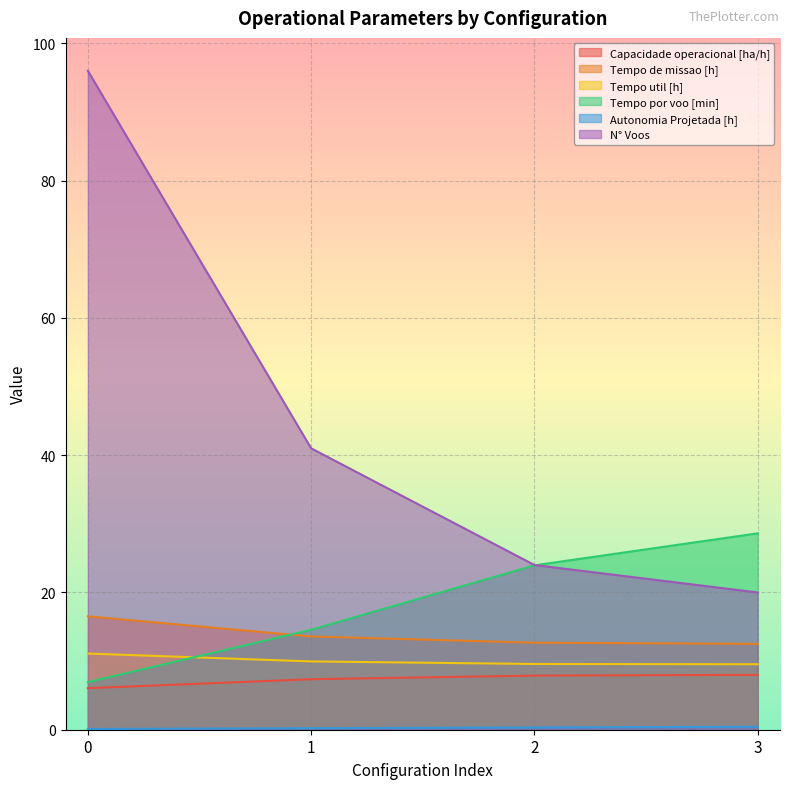

Reading left to right, transcribe all the data shown in this chart.

Capacidade operacional [ha/h]: 6.1	7.4	7.9	8.0
Tempo de missao [h]: 16.5	13.6	12.7	12.5
Tempo util [h]: 11.1	9.9	9.6	9.5
Tempo por voo [min]: 6.9	14.6	23.9	28.6
Autonomia Projetada [h]: 0.1	0.2	0.3	0.4
N° Voos: 96.0	41.0	24.0	20.0